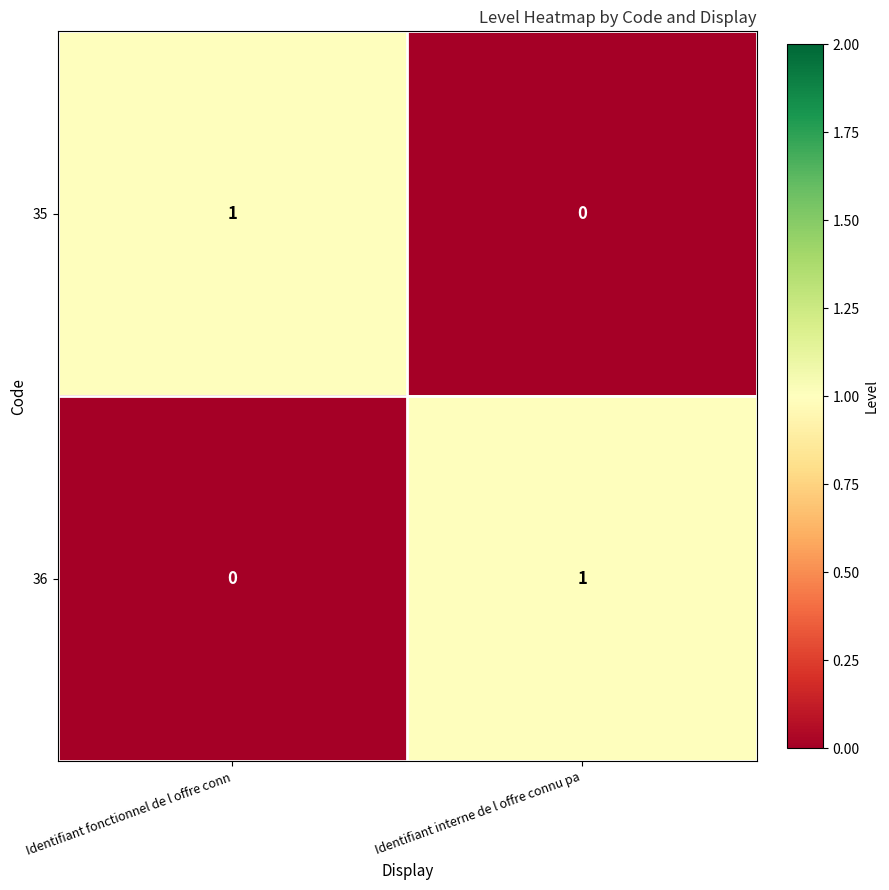

The 36 series shows -1 at Identifiant fonctionnel de l offre conn. True or false?

False